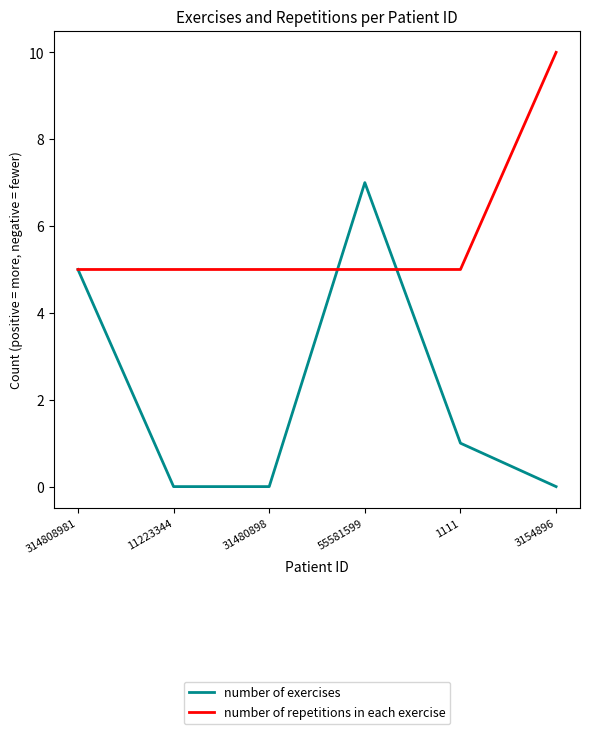

Which series has the widest spread of values?

number of exercises